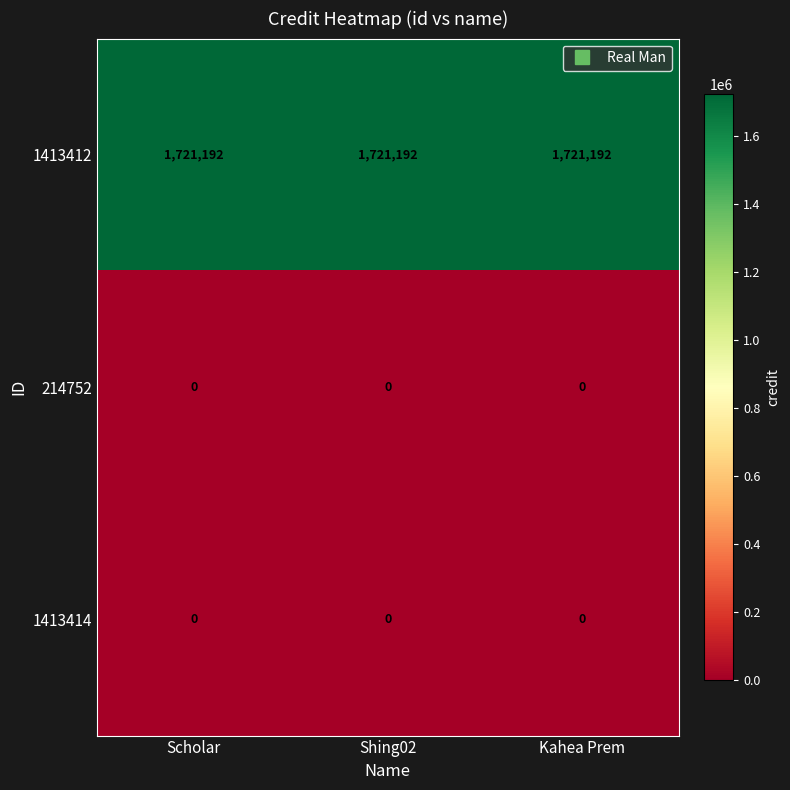

What is the spread (max minus min) of values at Scholar?

1721192